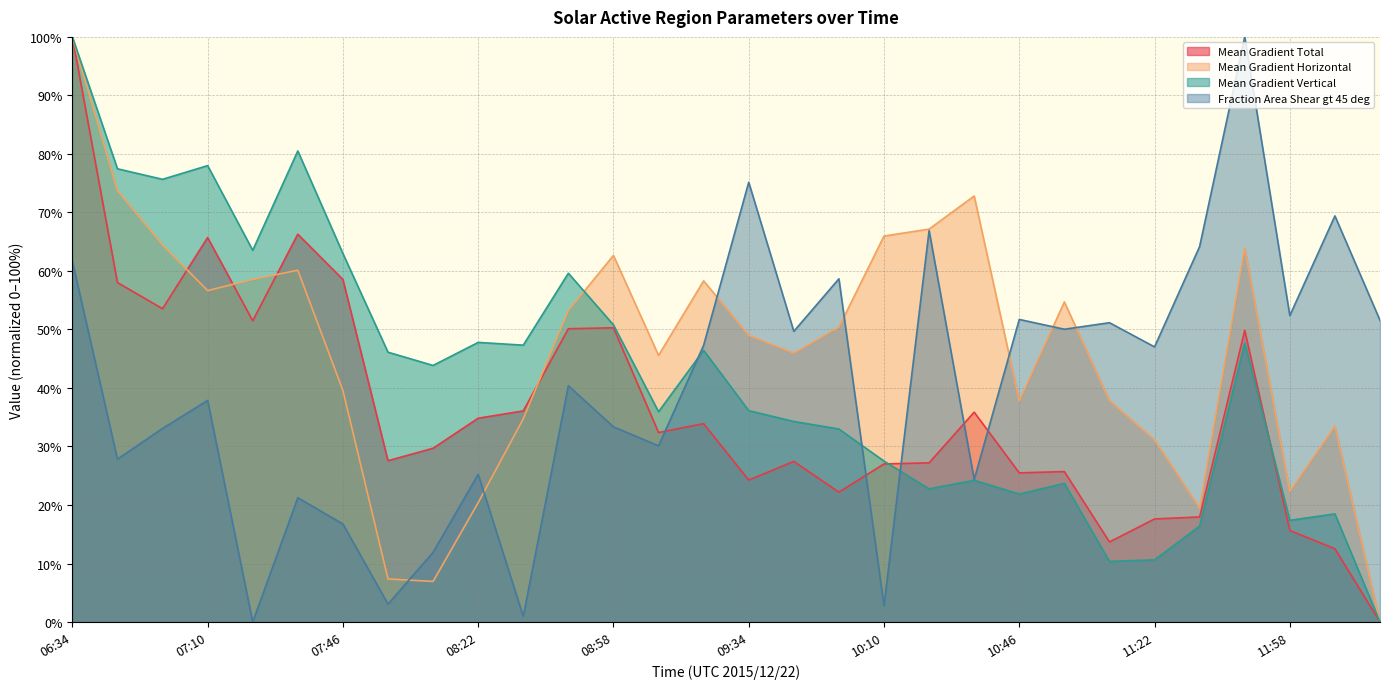

Between which two adjacent categories do Fraction Area Shear gt 45 deg and Mean Gradient Horizontal first intersect?

07:58 and 08:10